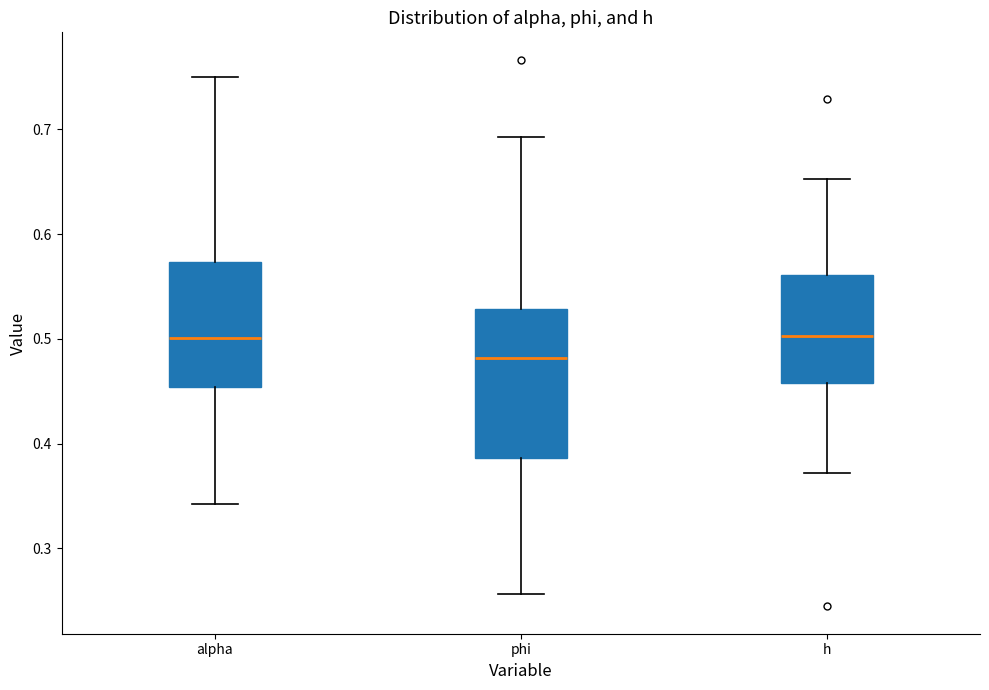

Reading left to right, read every box against the y-axis: the position of its median line, the range the box covers, and the ends of its whiskers. The values are not printed on the chart, so give them approximately, as read against the axis.

alpha: median 0.50, box 0.45 to 0.57, whiskers 0.34 to 0.75
phi: median 0.48, box 0.39 to 0.53, whiskers 0.26 to 0.69
h: median 0.50, box 0.46 to 0.56, whiskers 0.37 to 0.65